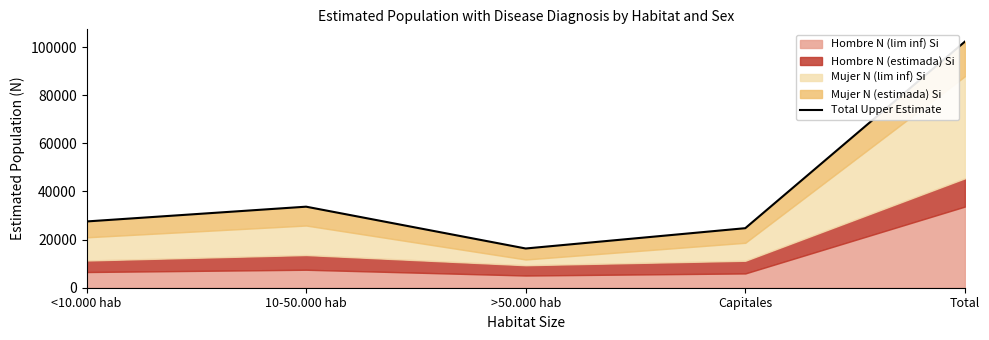

What is the value of the 1st point from the left?

27548